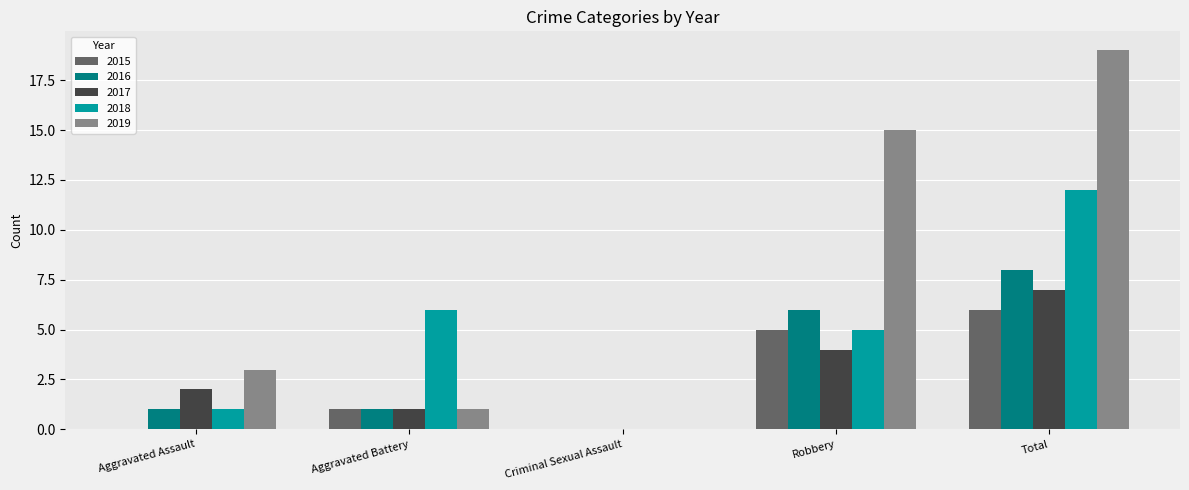

Reading right to left, what are all the values shown in this chart?

2015: Total=6	Robbery=5	Criminal Sexual Assault=0	Aggravated Battery=1	Aggravated Assault=0
2016: Total=8	Robbery=6	Criminal Sexual Assault=0	Aggravated Battery=1	Aggravated Assault=1
2017: Total=7	Robbery=4	Criminal Sexual Assault=0	Aggravated Battery=1	Aggravated Assault=2
2018: Total=12	Robbery=5	Criminal Sexual Assault=0	Aggravated Battery=6	Aggravated Assault=1
2019: Total=19	Robbery=15	Criminal Sexual Assault=0	Aggravated Battery=1	Aggravated Assault=3